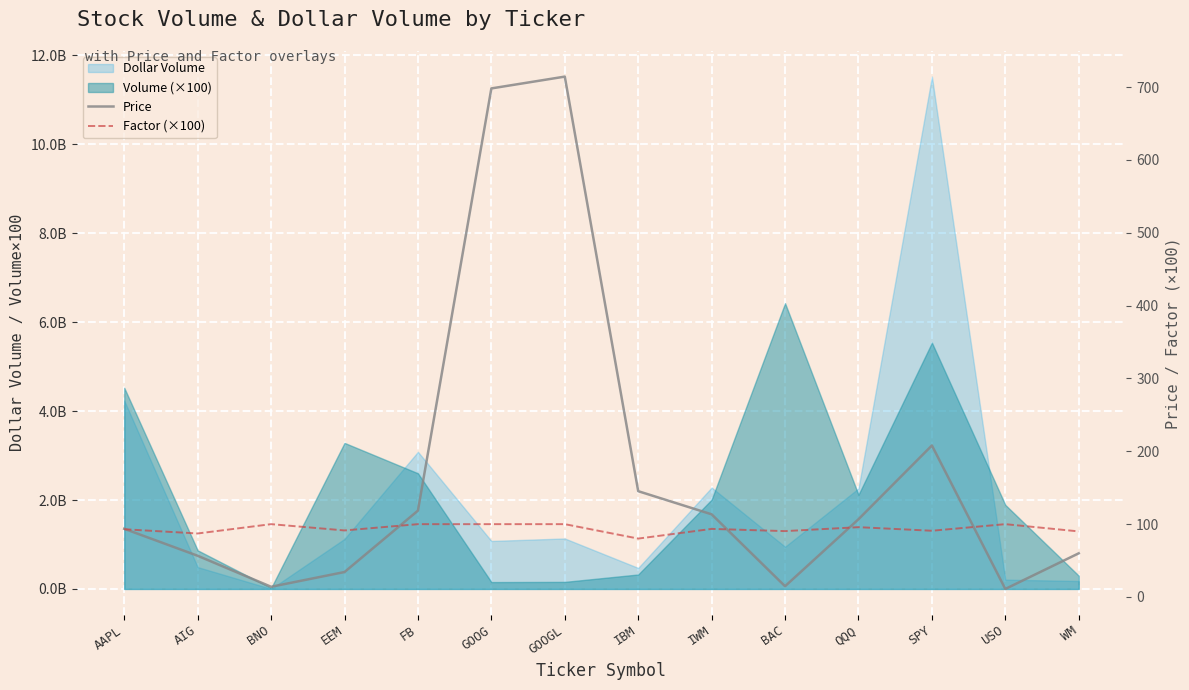

Is it true that Price equals 4.5 at BAC?

False